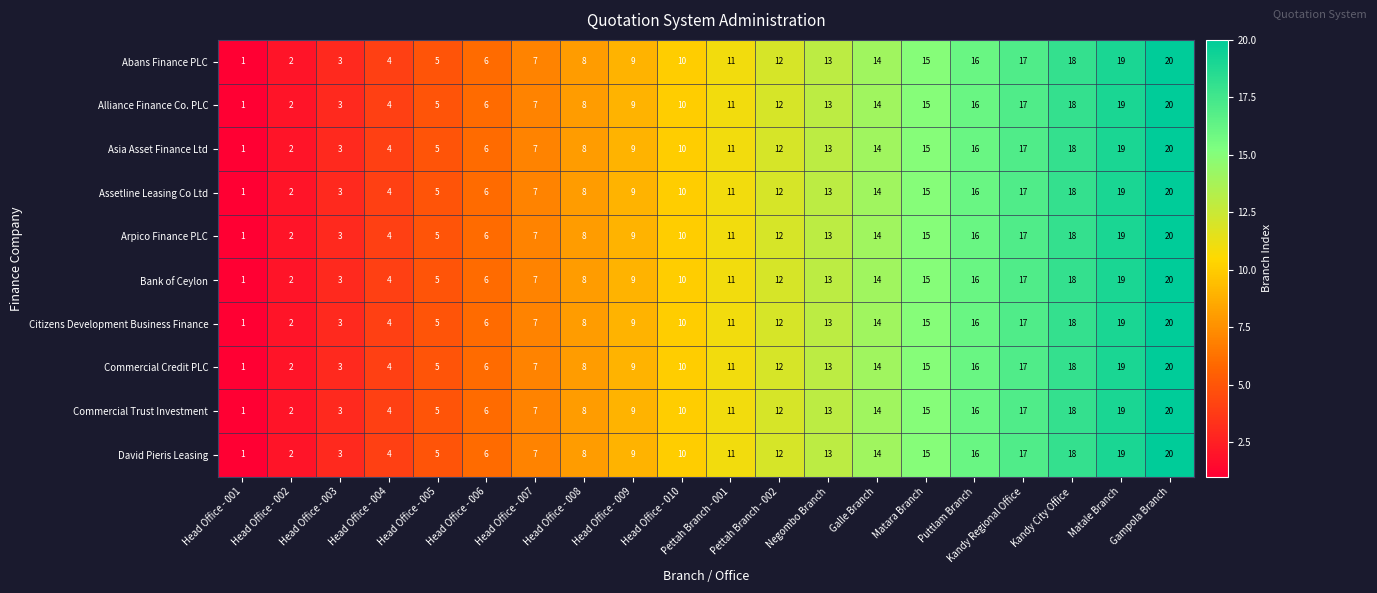

What is the difference between the maximum and minimum values in the Citizens Development Business Finance series?

19